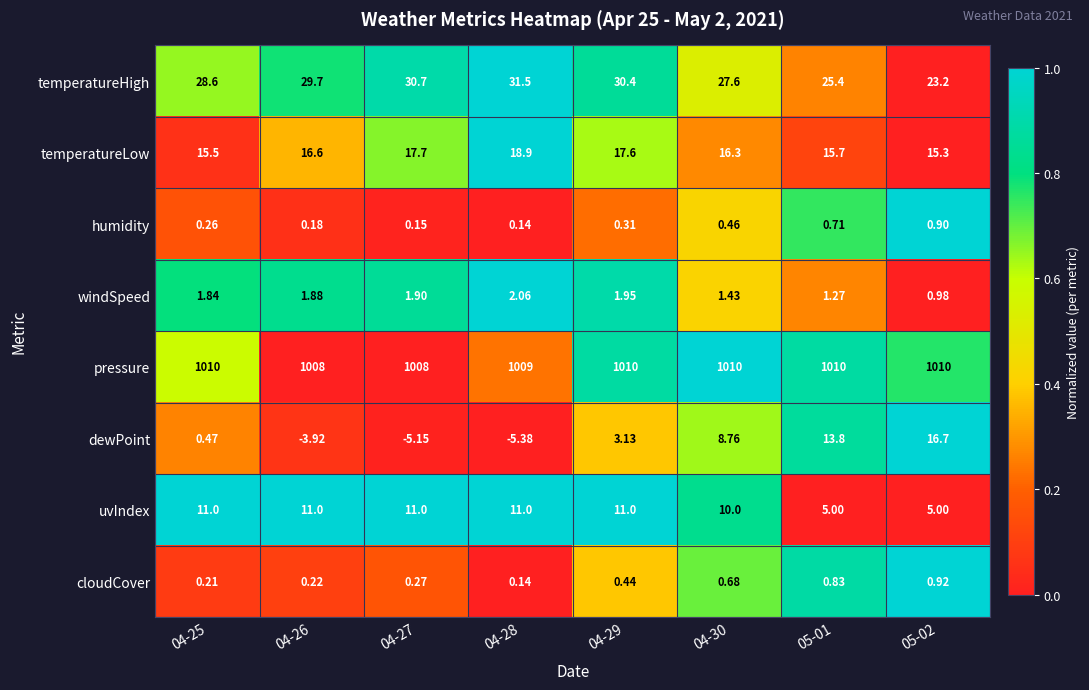

Is the value of temperatureLow at 04-26 greater than the value of windSpeed at 04-26?

Yes